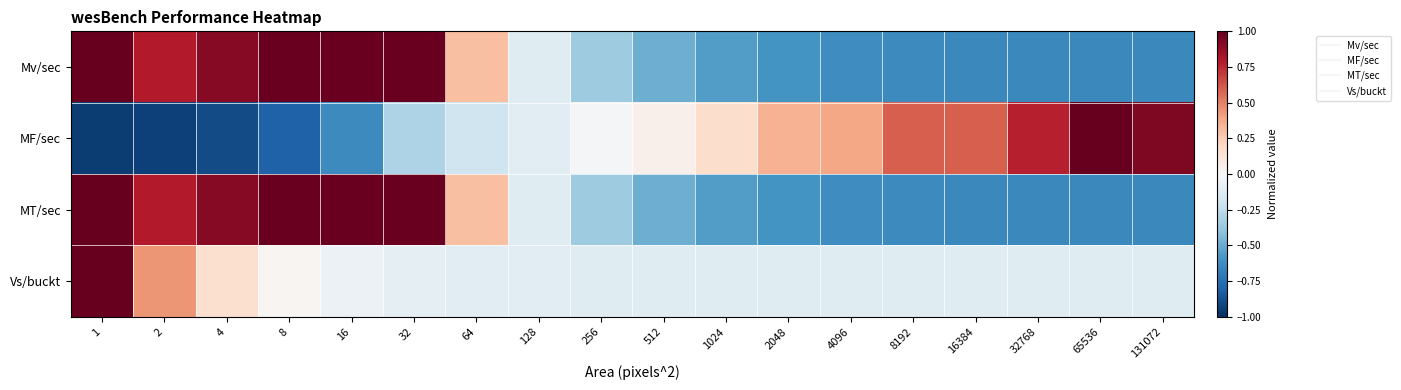

Reading left to right, extract all data points from this chart.

Mv/sec: 1=1.0	2=0.8	4=0.9	8=1.0	16=1.0	32=1.0	64=0.3	128=-0.1	256=-0.4	512=-0.5	1024=-0.6	2048=-0.6	4096=-0.6	8192=-0.6	16384=-0.6	32768=-0.6	65536=-0.6	131072=-0.6
MF/sec: 1=-1.0	2=-0.9	4=-0.9	8=-0.8	16=-0.6	32=-0.3	64=-0.2	128=-0.1	256=-0.0	512=0.0	1024=0.2	2048=0.3	4096=0.4	8192=0.6	16384=0.6	32768=0.8	65536=1.0	131072=0.9
MT/sec: 1=1.0	2=0.8	4=0.9	8=1.0	16=1.0	32=1.0	64=0.3	128=-0.1	256=-0.4	512=-0.5	1024=-0.6	2048=-0.6	4096=-0.6	8192=-0.6	16384=-0.6	32768=-0.6	65536=-0.6	131072=-0.6
Vs/buckt: 1=1.0	2=0.4	4=0.2	8=0.0	16=-0.1	32=-0.1	64=-0.1	128=-0.1	256=-0.1	512=-0.1	1024=-0.1	2048=-0.1	4096=-0.1	8192=-0.1	16384=-0.1	32768=-0.1	65536=-0.1	131072=-0.1